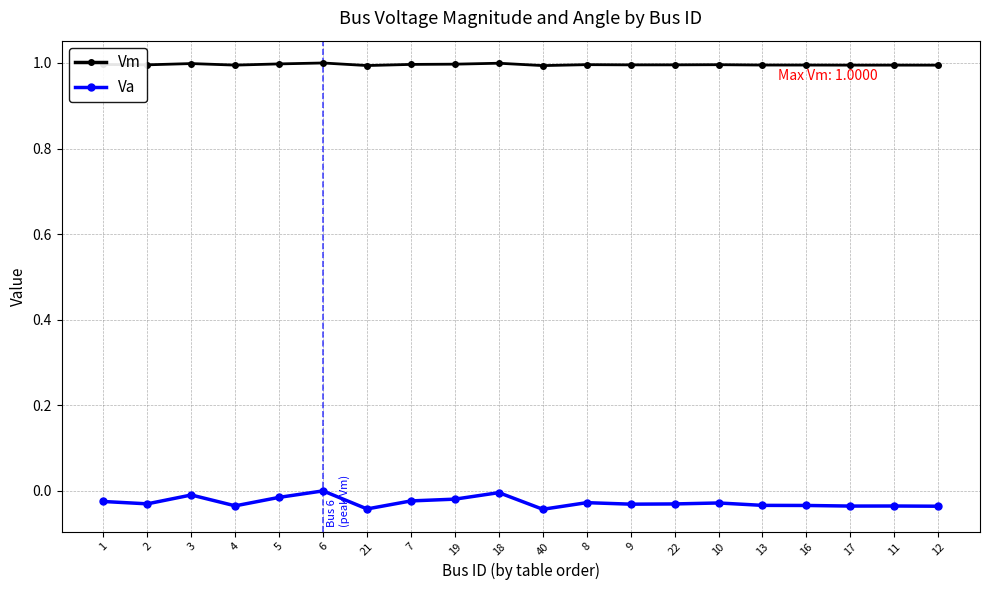

True or false: Va and Vm cross at least once.

False